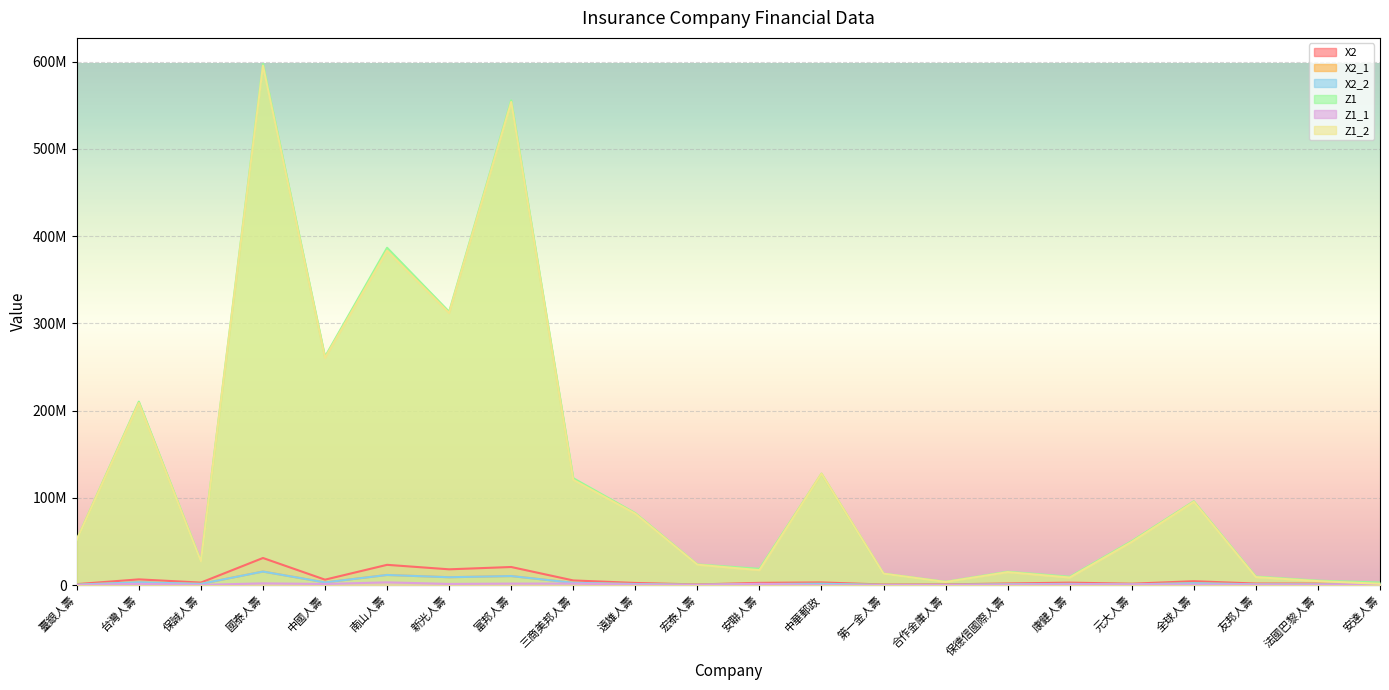

What are all the series names shown in the legend?

X2, X2_1, X2_2, Z1, Z1_1, Z1_2